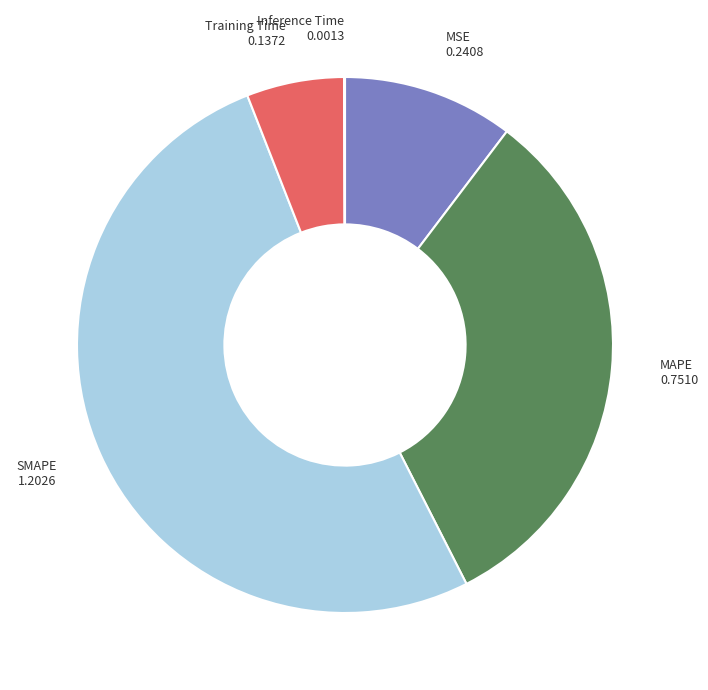

Which category has the biggest portion of the pie?

SMAPE